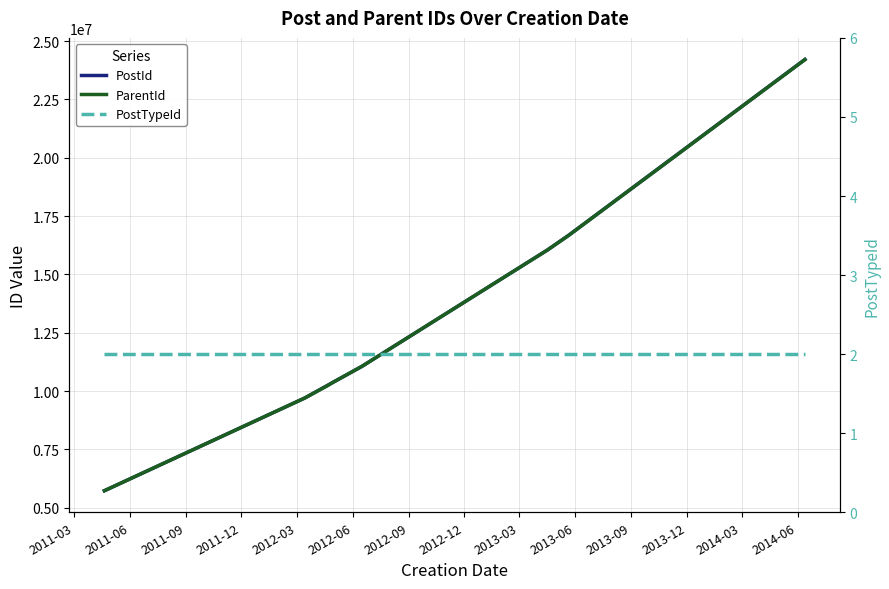

Is it true that PostTypeId equals 2 at 2012-09?

True